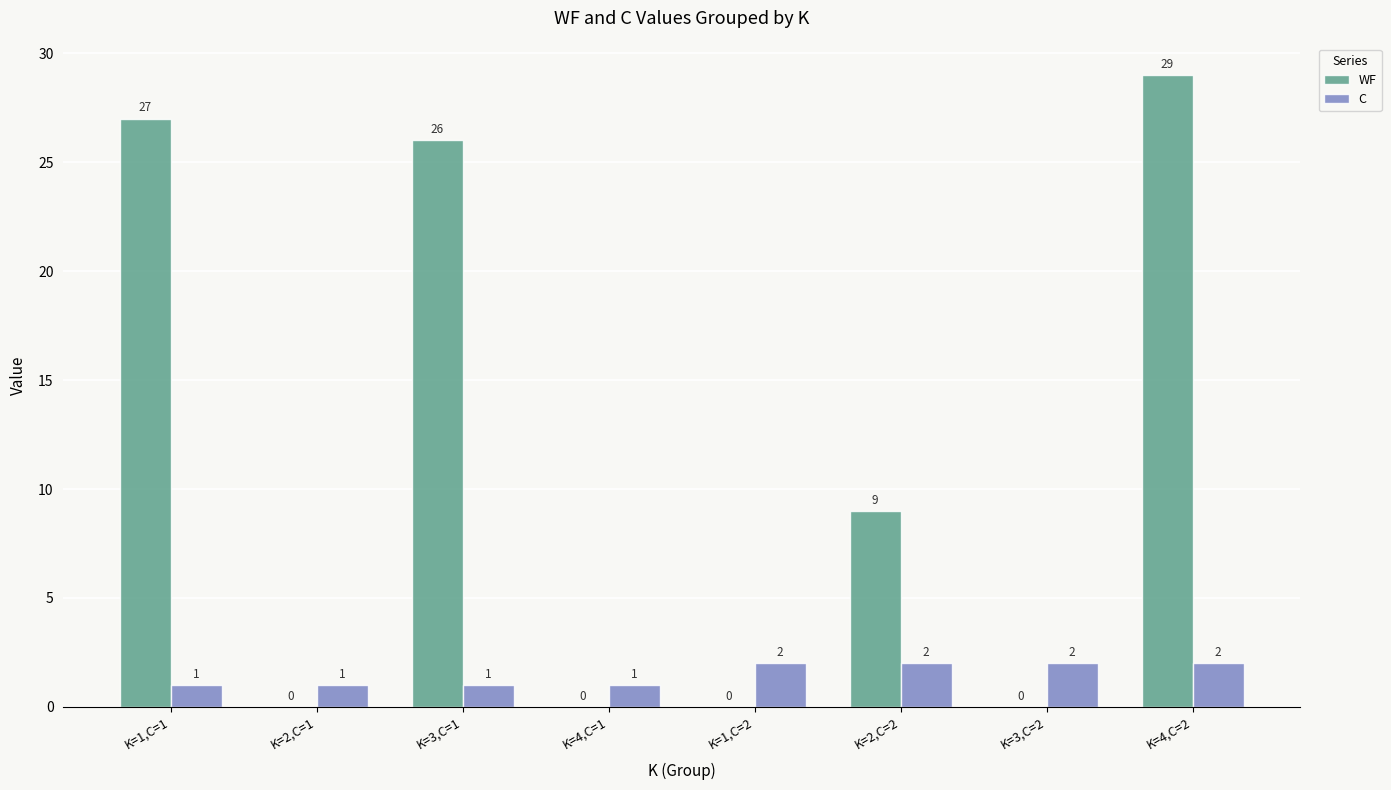

Which series changed the most between K=4,C=1 and K=4,C=2?

WF